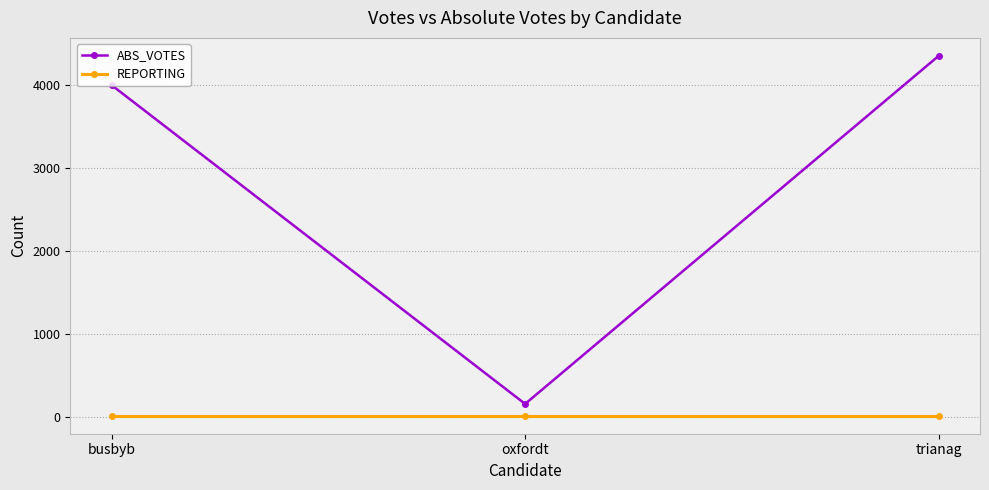

What is the maximum value for REPORTING?

18